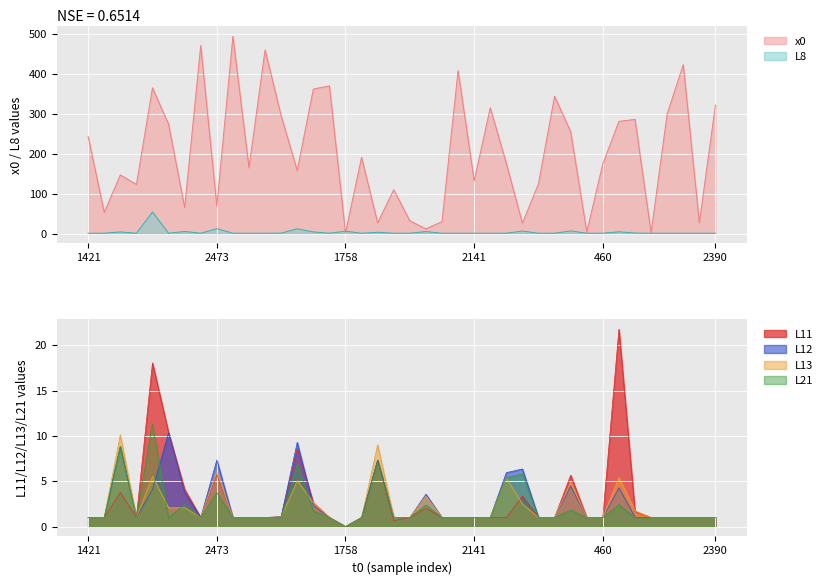

At how many categories does at least one series exceed 61?

30